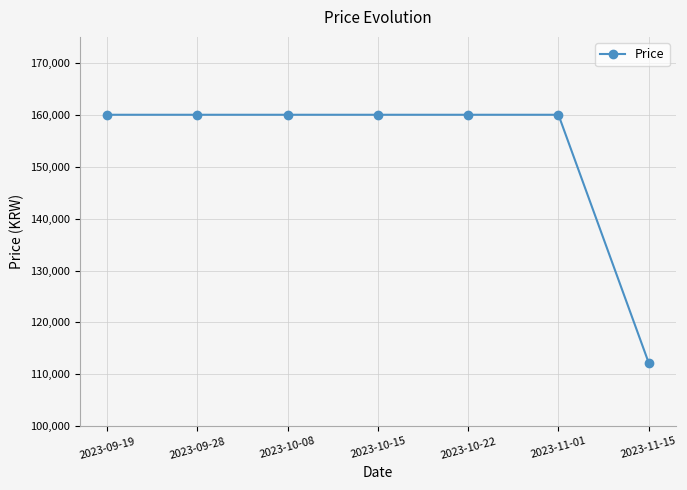

What is the minimum value shown in the chart?

112200